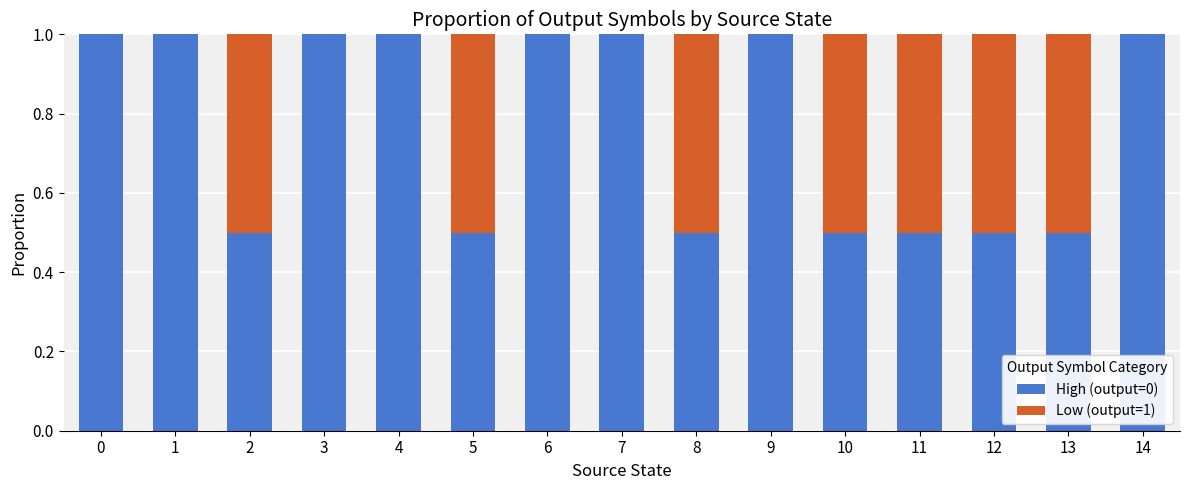

True or false: High (output=0) has a value of 0.5 at 11.

True